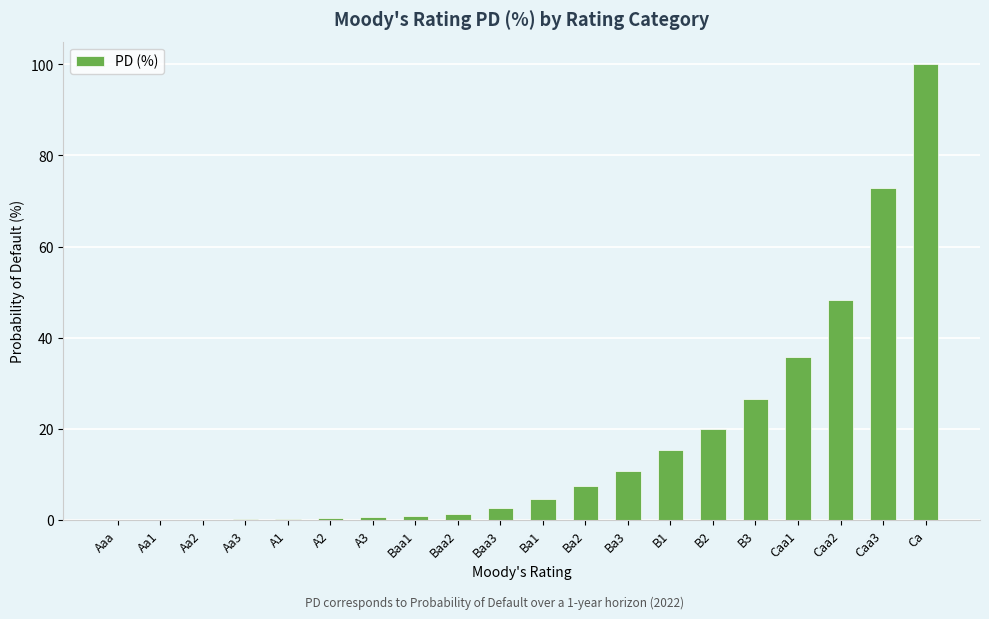

At which label is the value closest to 50?

Caa2